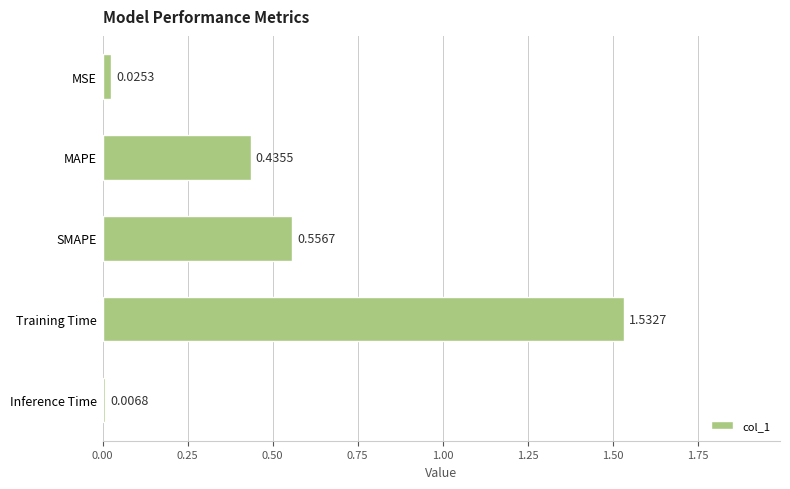

At which label is the value closest to 0?

Inference Time